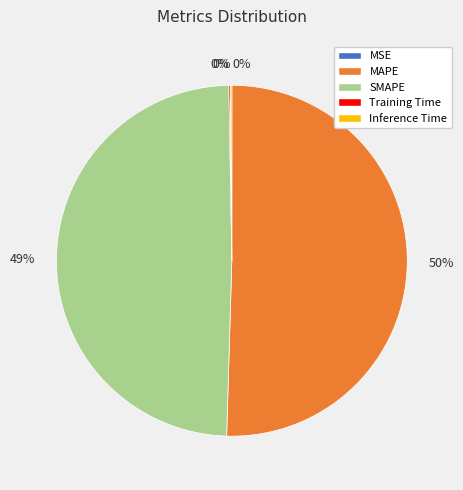

What is the largest slice in the pie chart?

MAPE